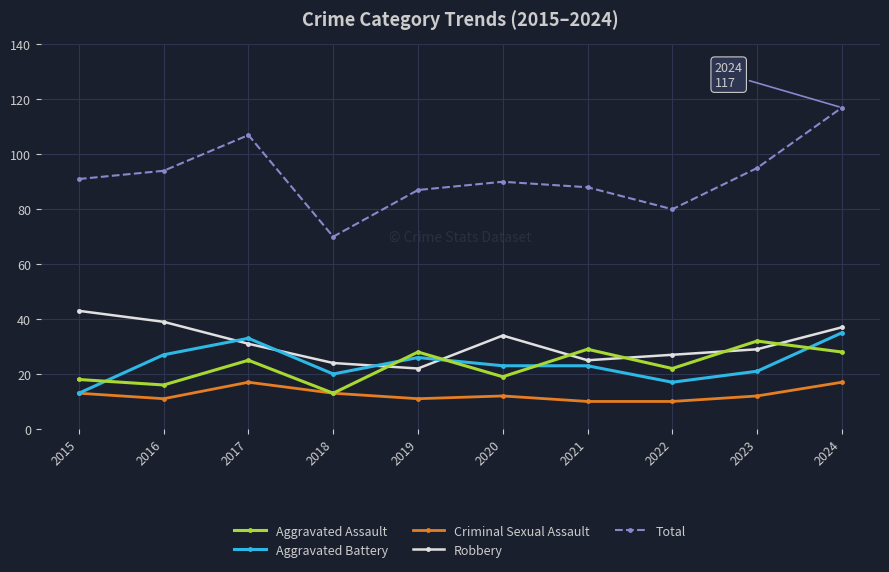

What is the maximum value for Total?

117